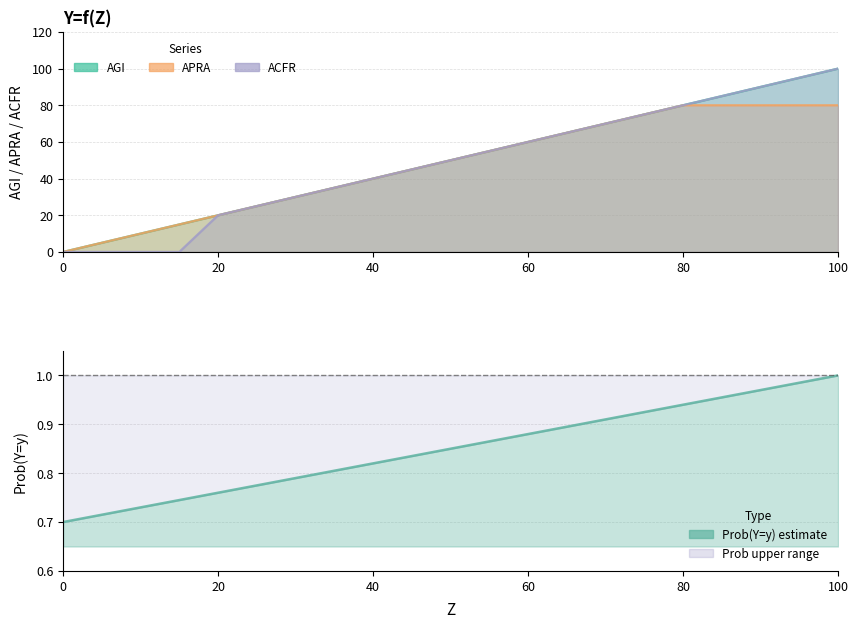

How many positive values does the APRA series have?

20